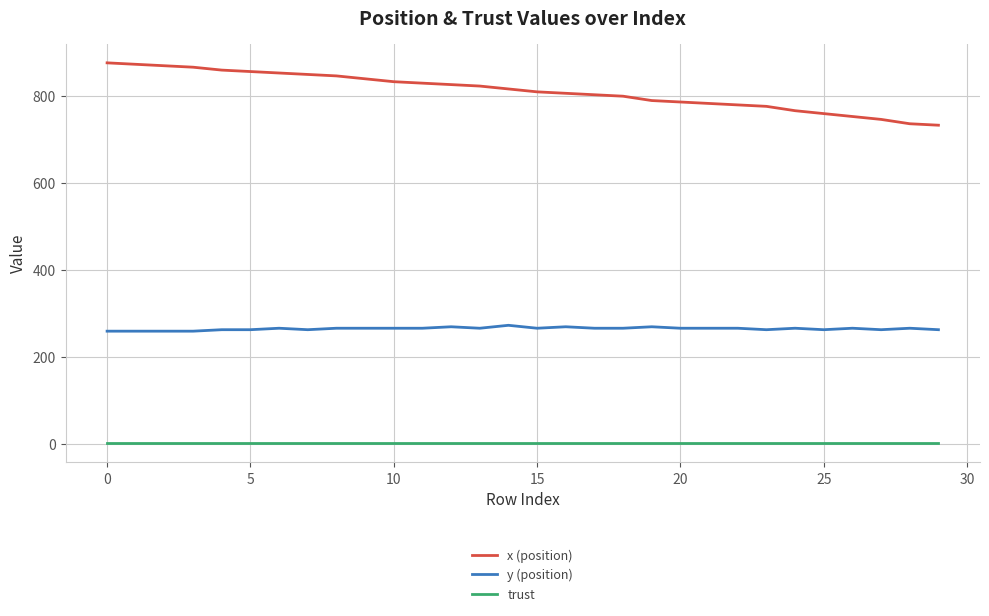

True or false: y (position) and trust cross at least once.

False